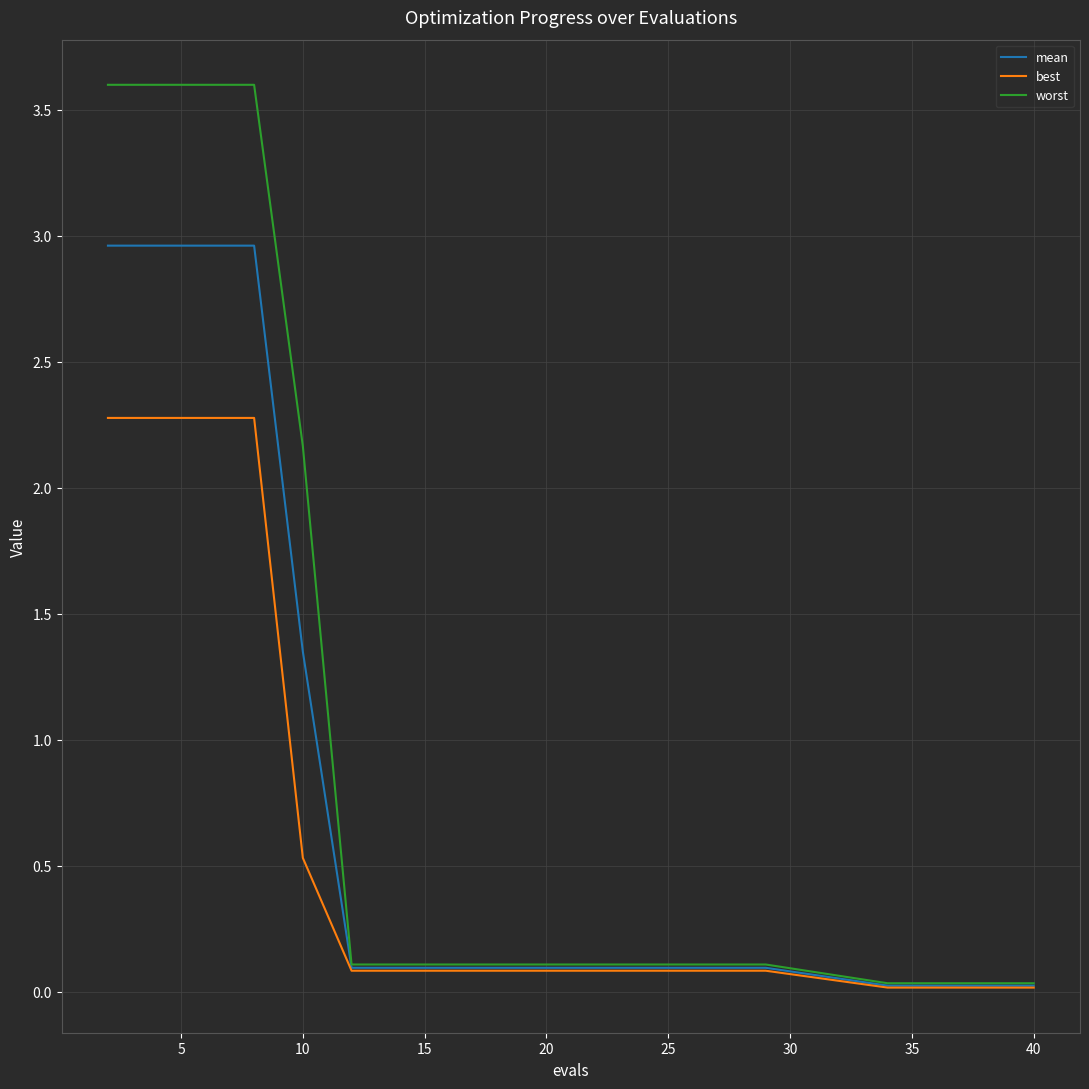

What is the highest value of the worst series?

3.6